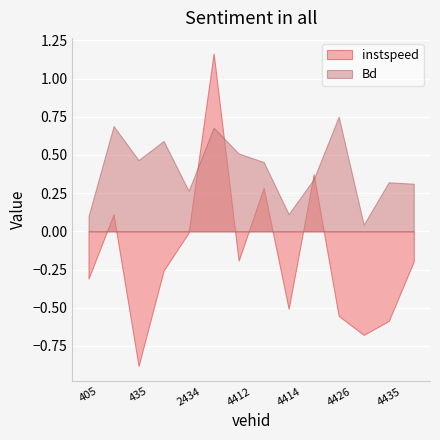

How many distinct data groups are displayed?

2